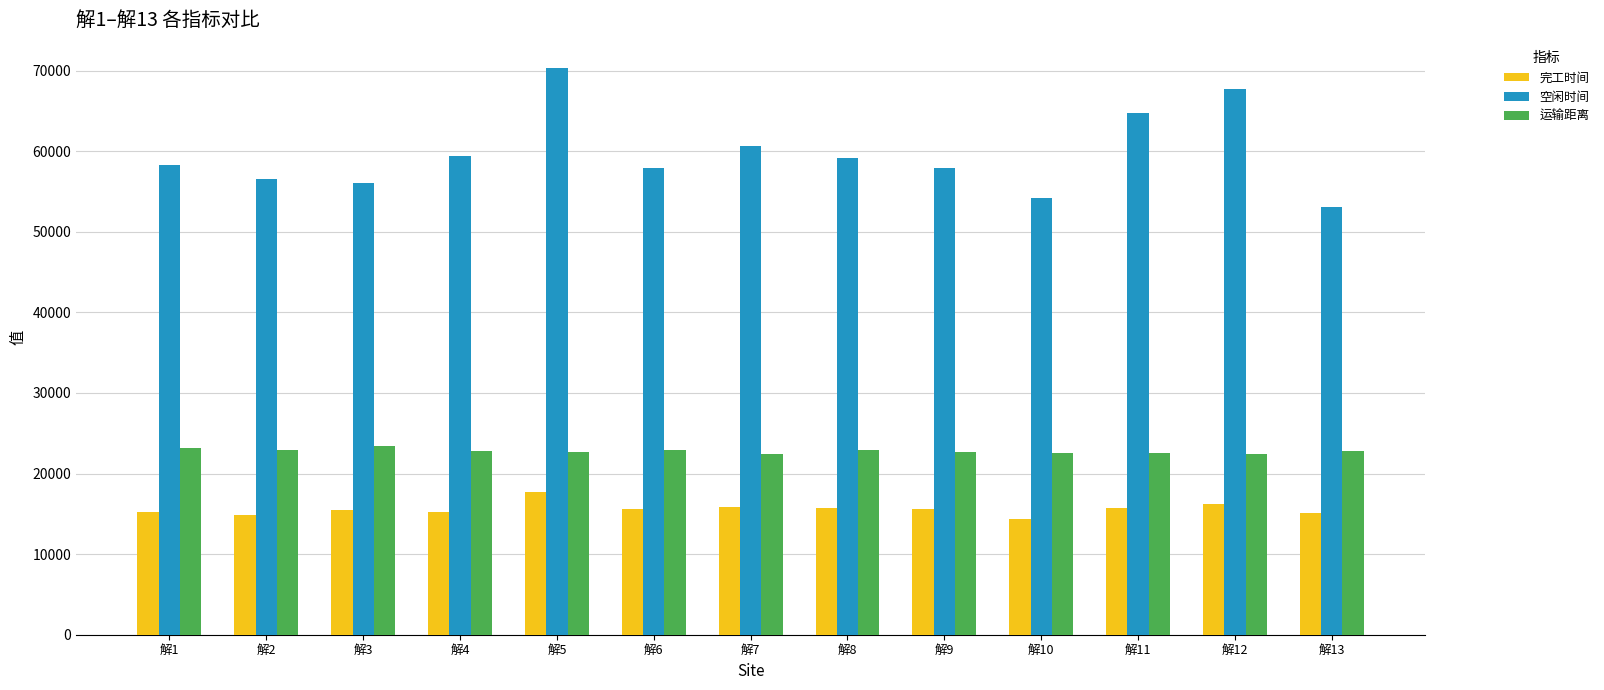

Which series has the widest spread of values?

空闲时间